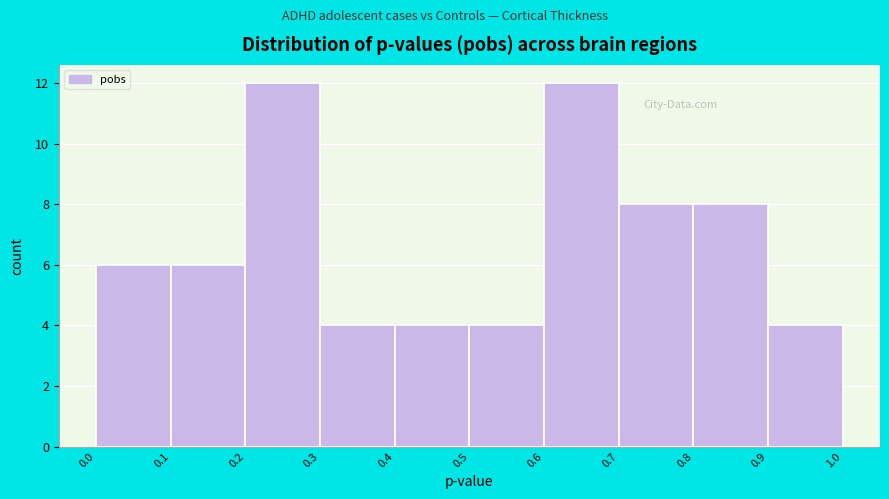

Reading left to right, transcribe this chart: for each bar, give the range it covers on the x-axis and its height. The values are not printed on the chart, so give them approximately, as read against the axis.

0.0 to 0.1: 6
0.1 to 0.2: 6
0.2 to 0.3: 12
0.3 to 0.4: 4
0.4 to 0.5: 4
0.5 to 0.6: 4
0.6 to 0.7: 12
0.7 to 0.8: 8
0.8 to 0.9: 8
0.9 to 1.0: 4